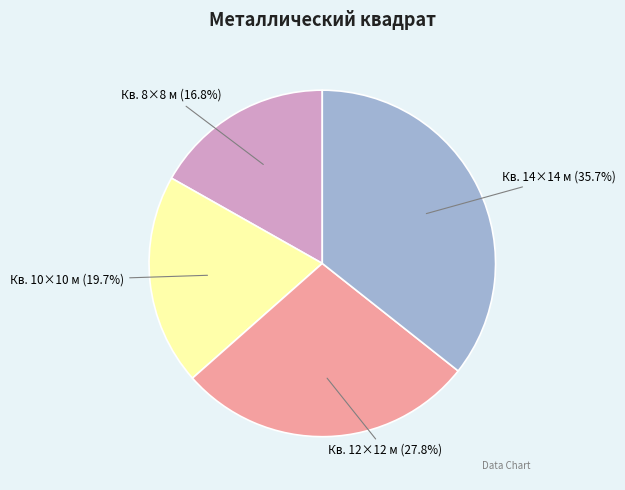

Does Кв. 12×12 м (27.8%) account for over 50% of the chart?

No